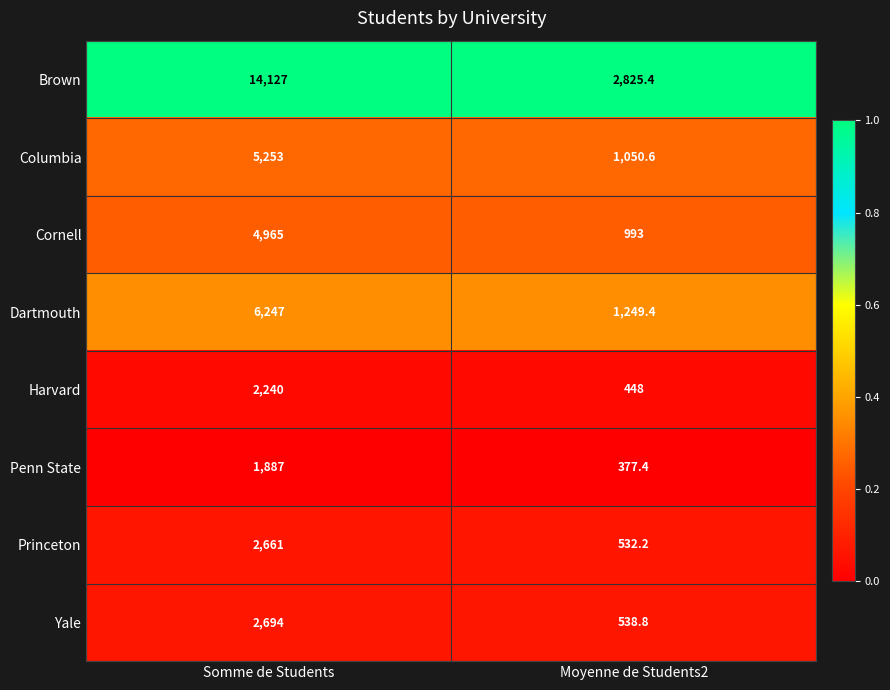

The value of Dartmouth at Somme de Students is 6247.0. True or false?

True